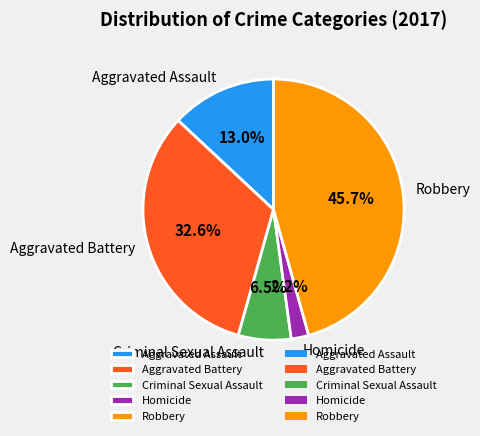

To the nearest percent, what portion does Aggravated Assault represent?

13%